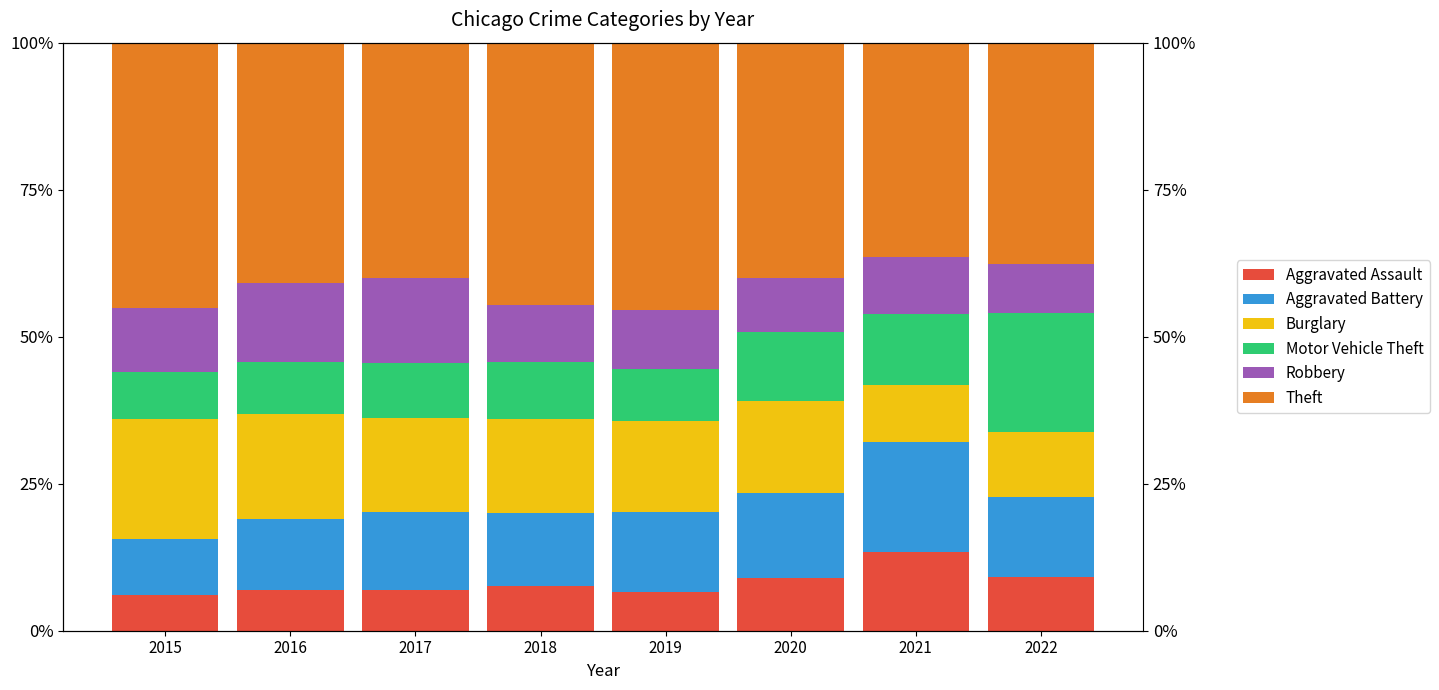

Reading left to right, extract all data points from this chart.

Aggravated Assault: 2015=6.0	2016=7.0	2017=6.9	2018=7.5	2019=6.6	2020=9.0	2021=13.4	2022=9.1
Aggravated Battery: 2015=9.6	2016=12.0	2017=13.2	2018=12.5	2019=13.6	2020=14.5	2021=18.7	2022=13.6
Burglary: 2015=20.4	2016=17.9	2017=16.0	2018=16.0	2019=15.5	2020=15.5	2021=9.7	2022=11.1
Motor Vehicle Theft: 2015=8.1	2016=8.7	2017=9.3	2018=9.6	2019=8.8	2020=11.9	2021=12.1	2022=20.2
Robbery: 2015=10.8	2016=13.4	2017=14.5	2018=9.7	2019=10.1	2020=9.1	2021=9.8	2022=8.3
Theft: 2015=45.1	2016=40.9	2017=40.1	2018=44.6	2019=45.4	2020=40.1	2021=36.4	2022=37.7